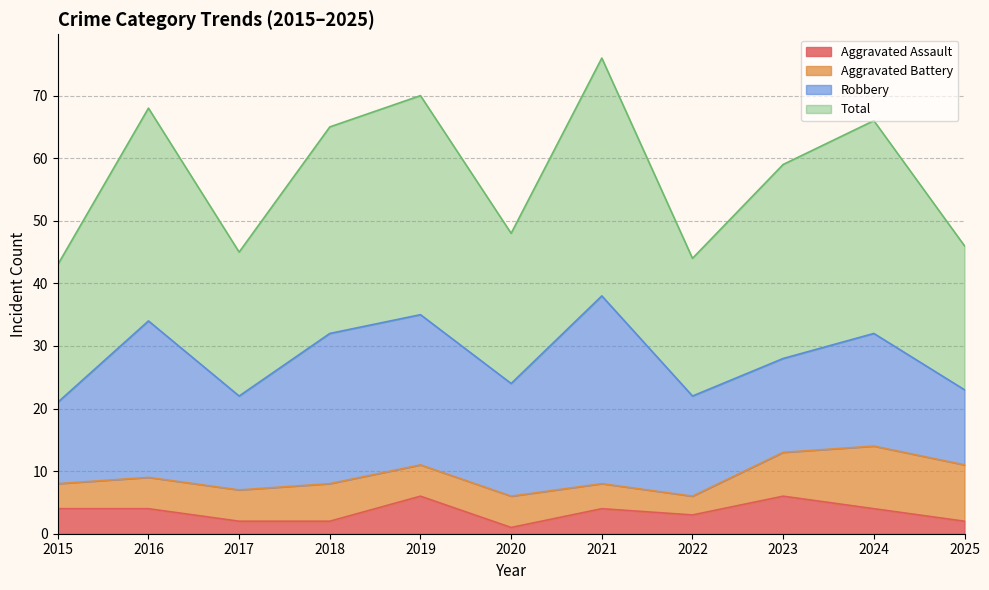

The Aggravated Assault series shows 2 at 2017. True or false?

True